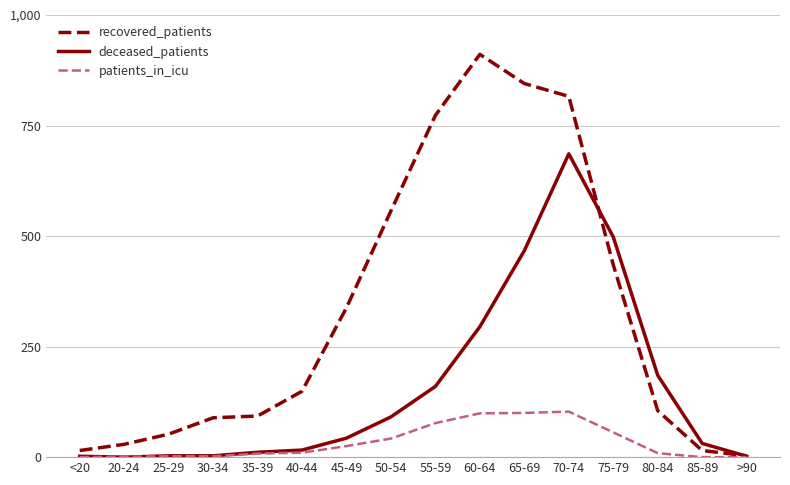

Is it true that recovered_patients equals 285 at 75-79?

False